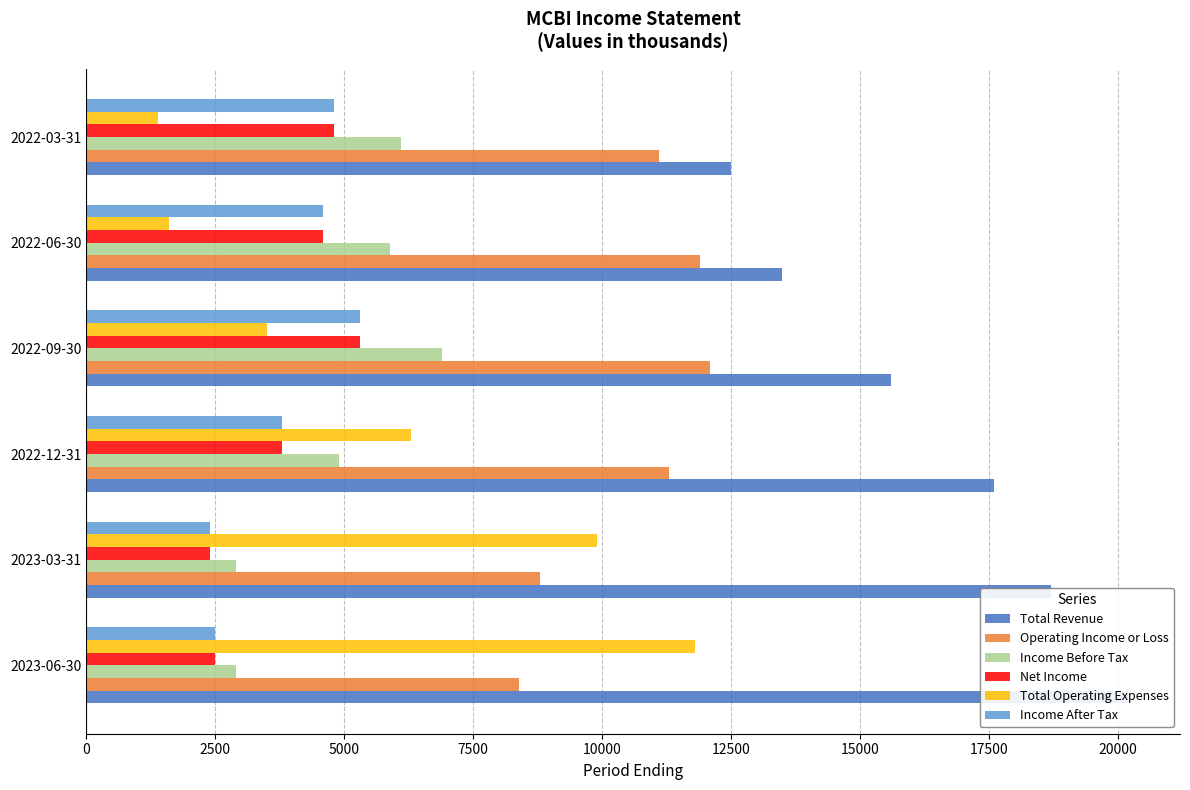

What is the value of the Income After Tax bar at the 2nd from the left?

2400